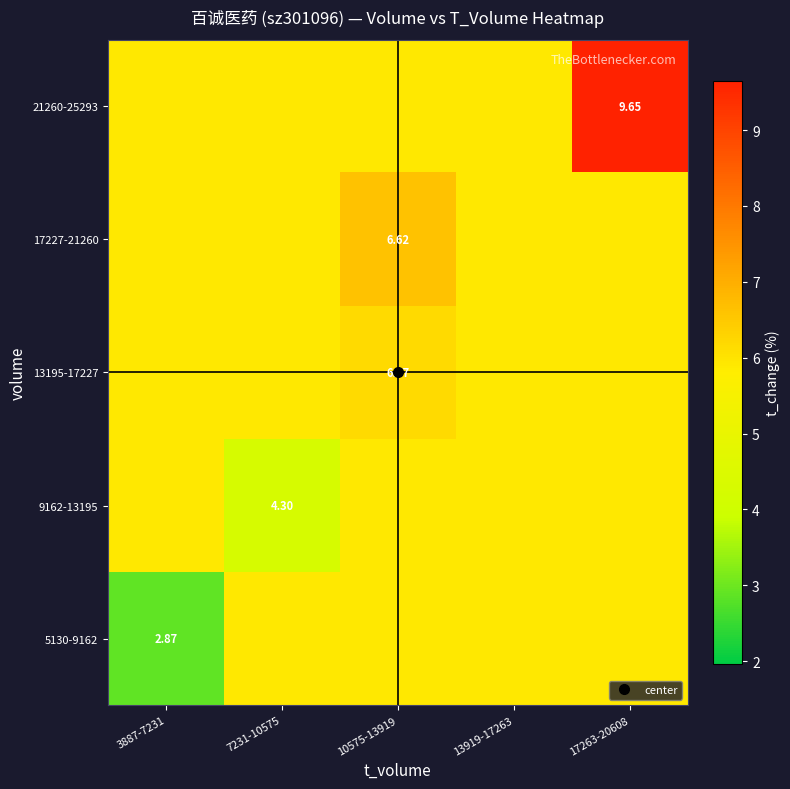

The 21260-25293 series shows 9.7 at 17263-20608. True or false?

True